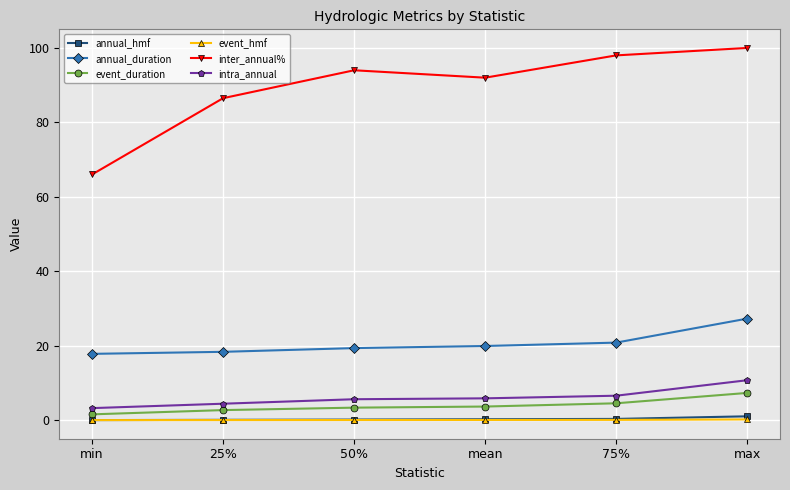

True or false: intra_annual and event_duration intersect in this chart.

False